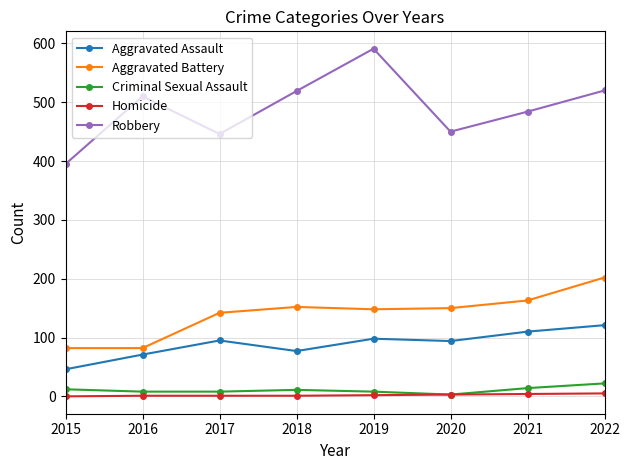

What is the minimum value for Aggravated Assault?

46